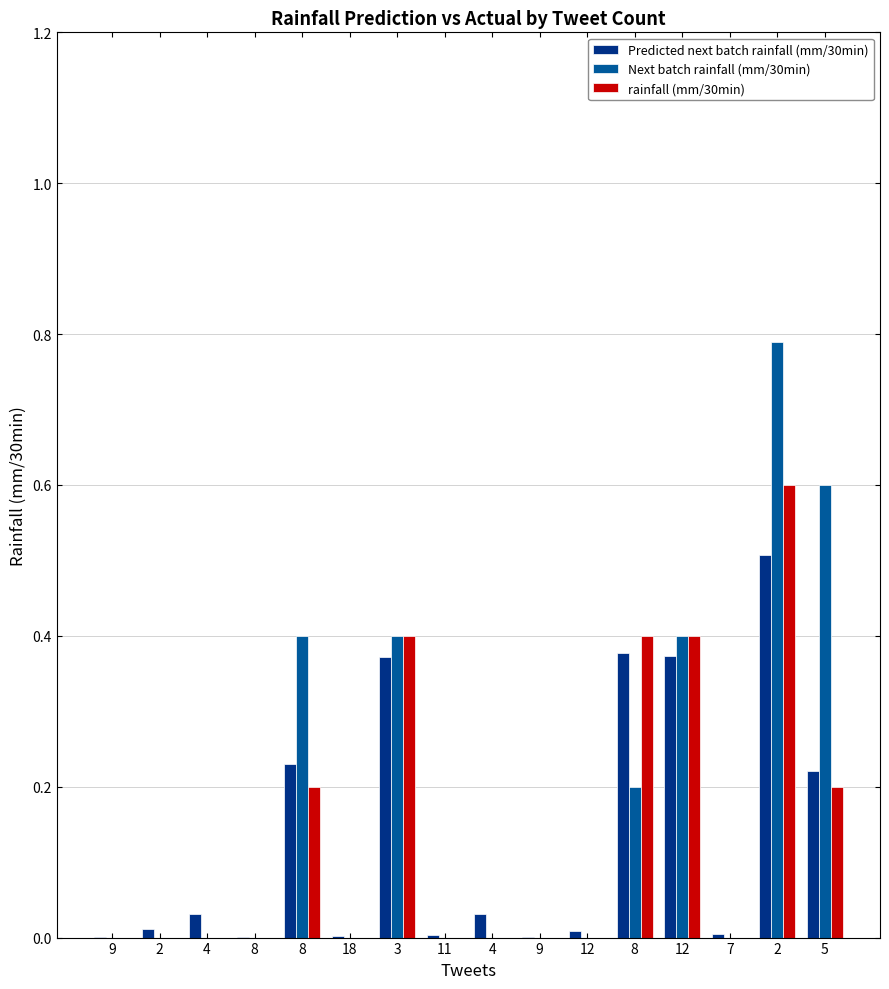

Does the chart contain stacked bars?

No